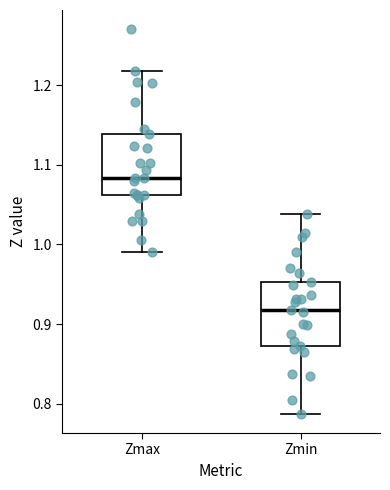

Where is the lower edge of the box for Zmax on the y-axis? The values are not printed on the chart, so give them approximately, as read against the axis.

1.06